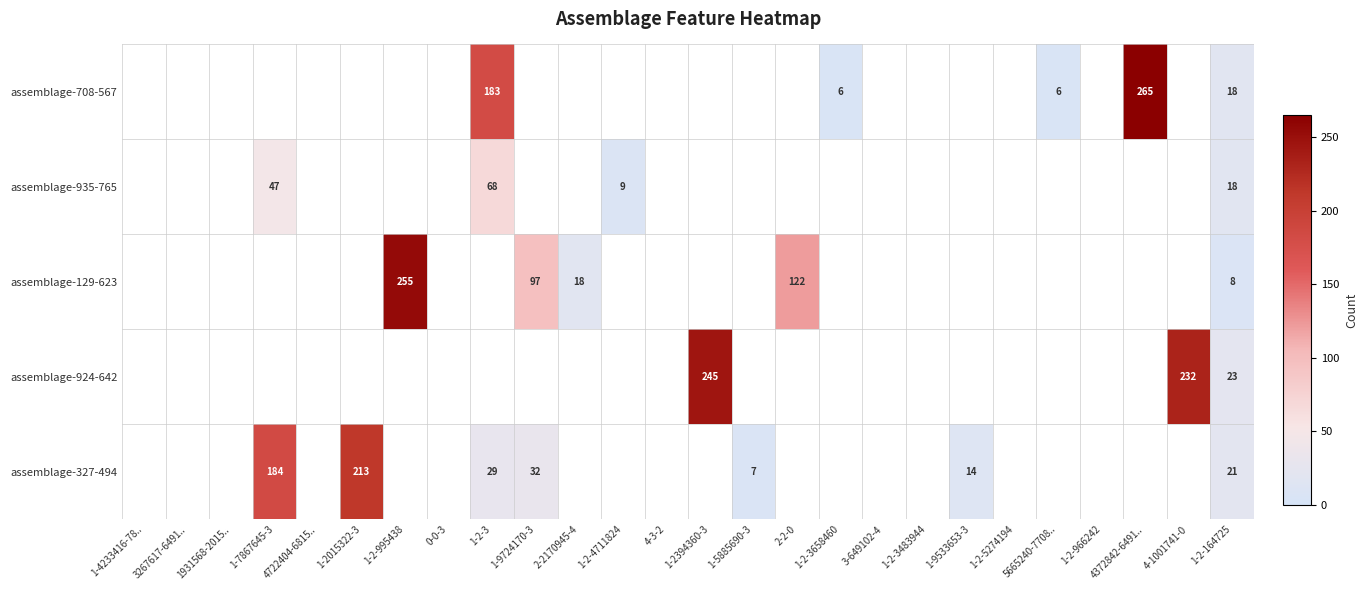

The assemblage-129-623 series shows 27 at 2-2-0. True or false?

False